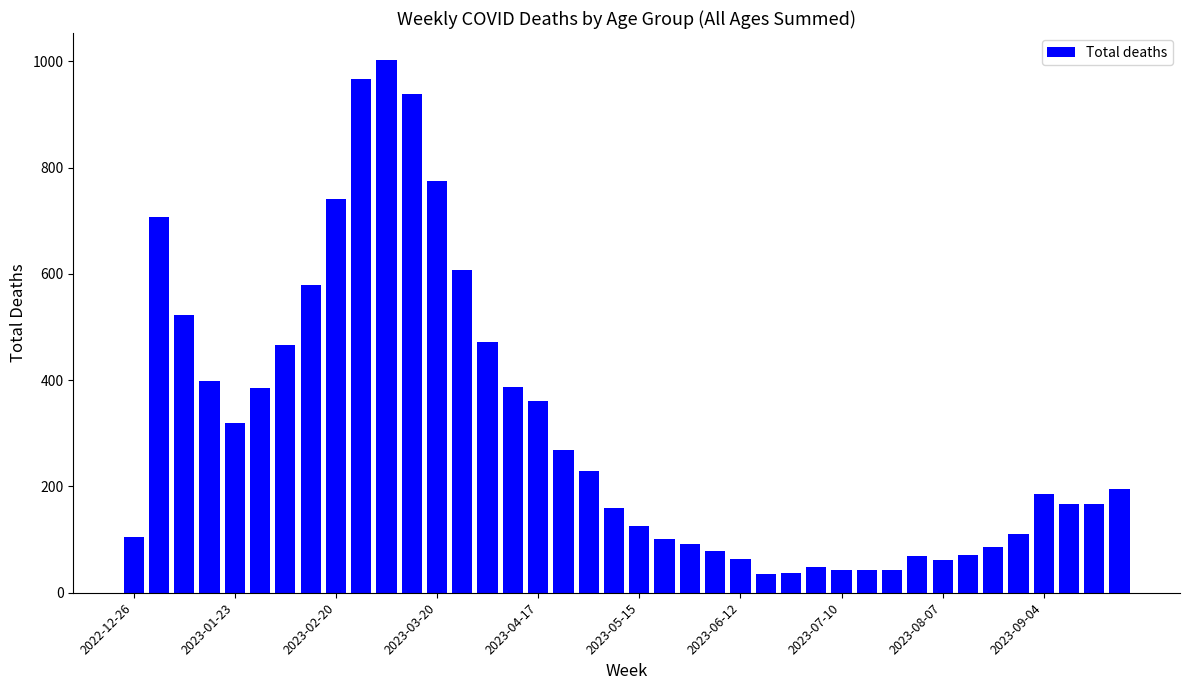

What is the greatest value displayed?

1003